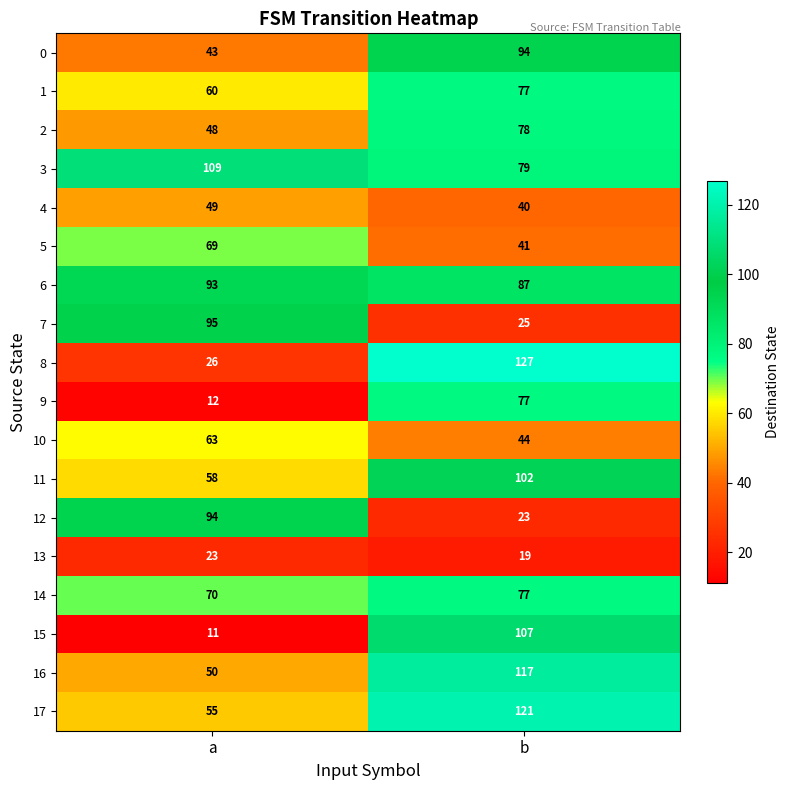

Rank the series at a from highest to lowest value.

3, 7, 12, 6, 14, 5, 10, 1, 11, 17, 16, 4, 2, 0, 8, 13, 9, 15